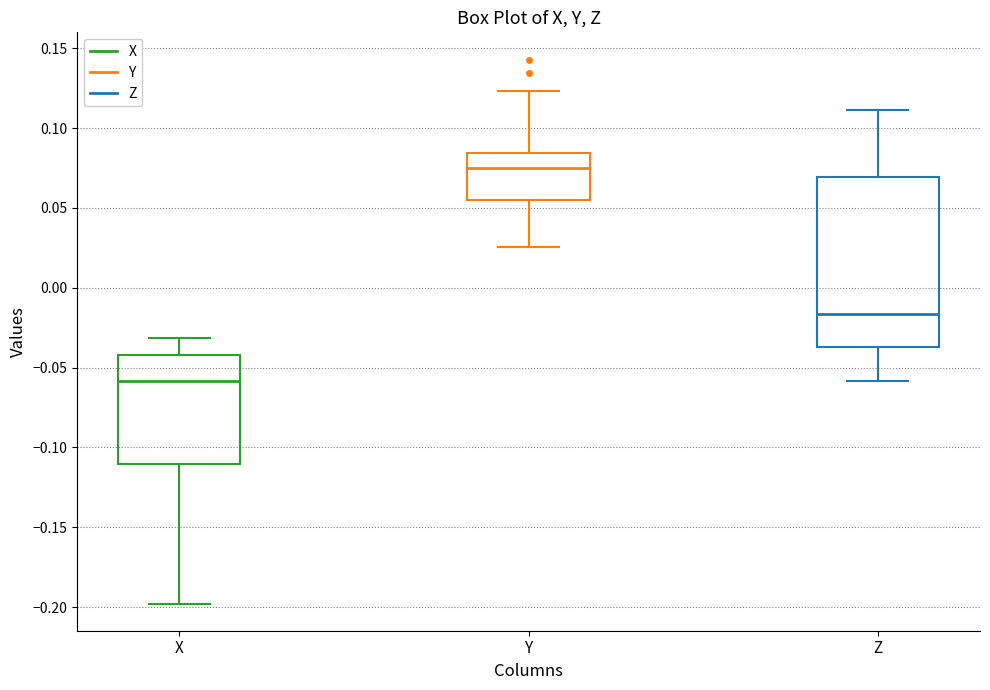

Where is the lower edge of the box for Z on the y-axis? The values are not printed on the chart, so give them approximately, as read against the axis.

-0.035